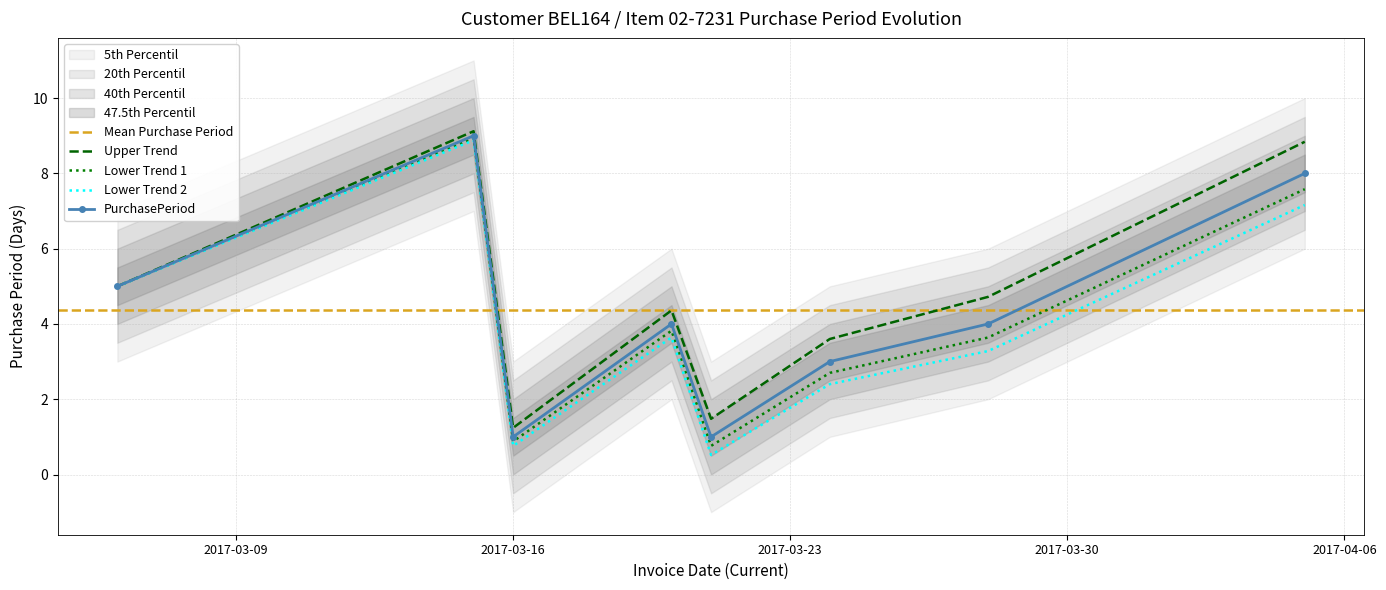

How many values exceed 4?

3